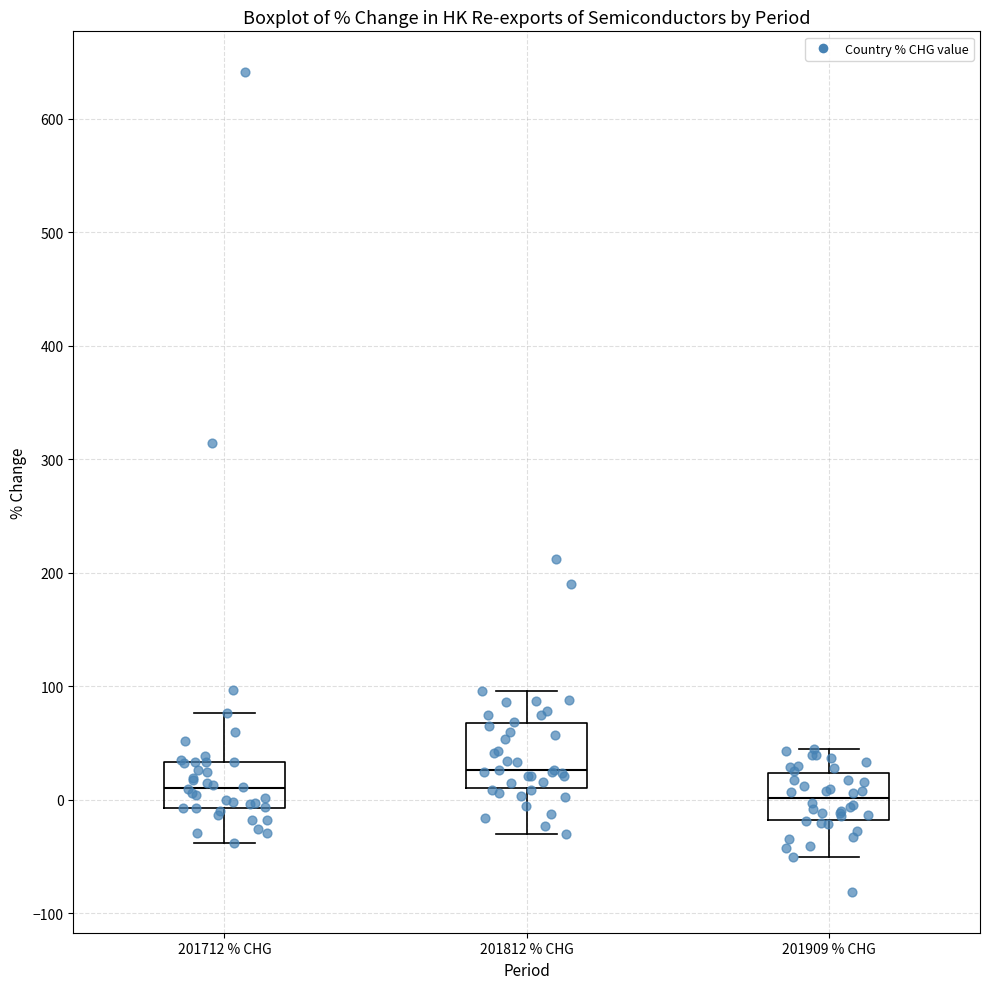

Reading left to right, transcribe this box plot: for each box, give where its median line is, the range the box spans, and where its two whiskers end, as read against the y-axis. The values are not printed on the chart, so give them approximately, as read against the axis.

201712 % CHG: median 10, box -10 to 30, whiskers -40 to 80
201812 % CHG: median 30, box 10 to 70, whiskers -30 to 100
201909 % CHG: median 0, box -20 to 20, whiskers -50 to 40